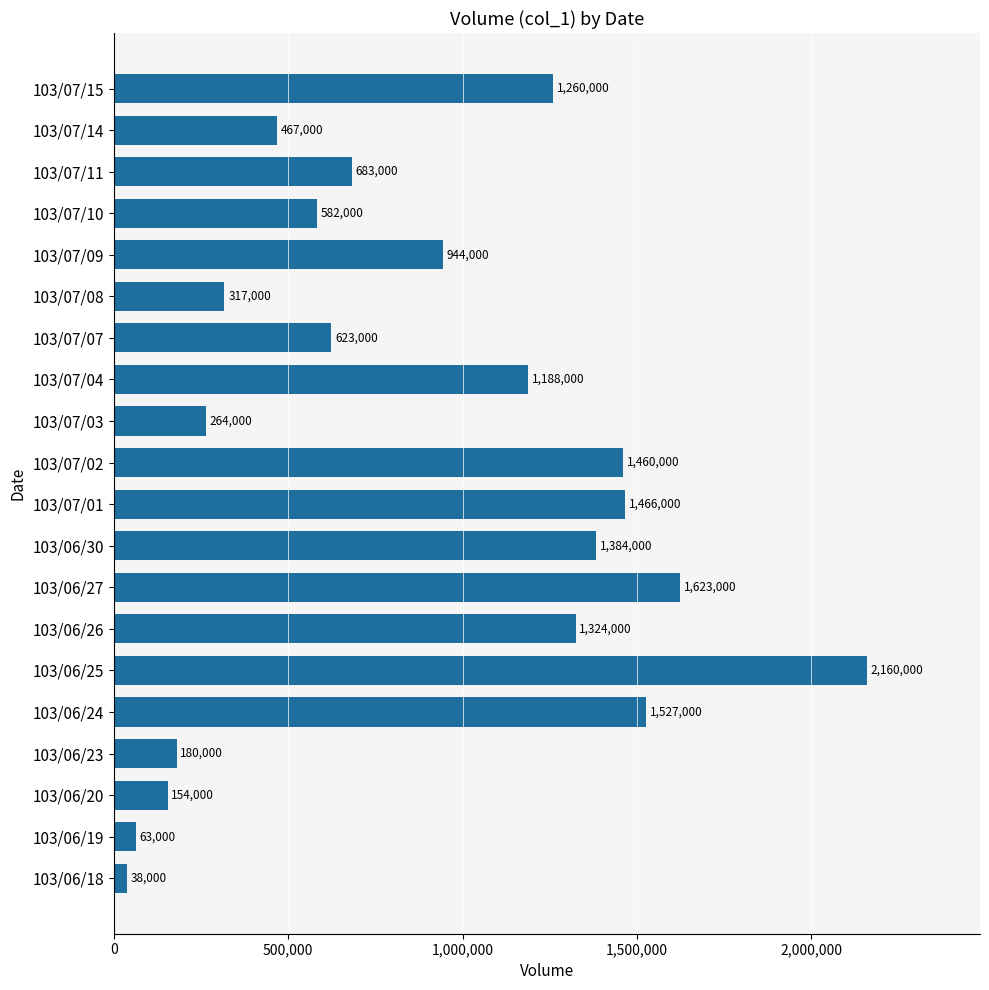

List the labels in order of value, largest first.

103/06/25, 103/06/27, 103/06/24, 103/07/01, 103/07/02, 103/06/30, 103/06/26, 103/07/15, 103/07/04, 103/07/09, 103/07/11, 103/07/07, 103/07/10, 103/07/14, 103/07/08, 103/07/03, 103/06/23, 103/06/20, 103/06/19, 103/06/18